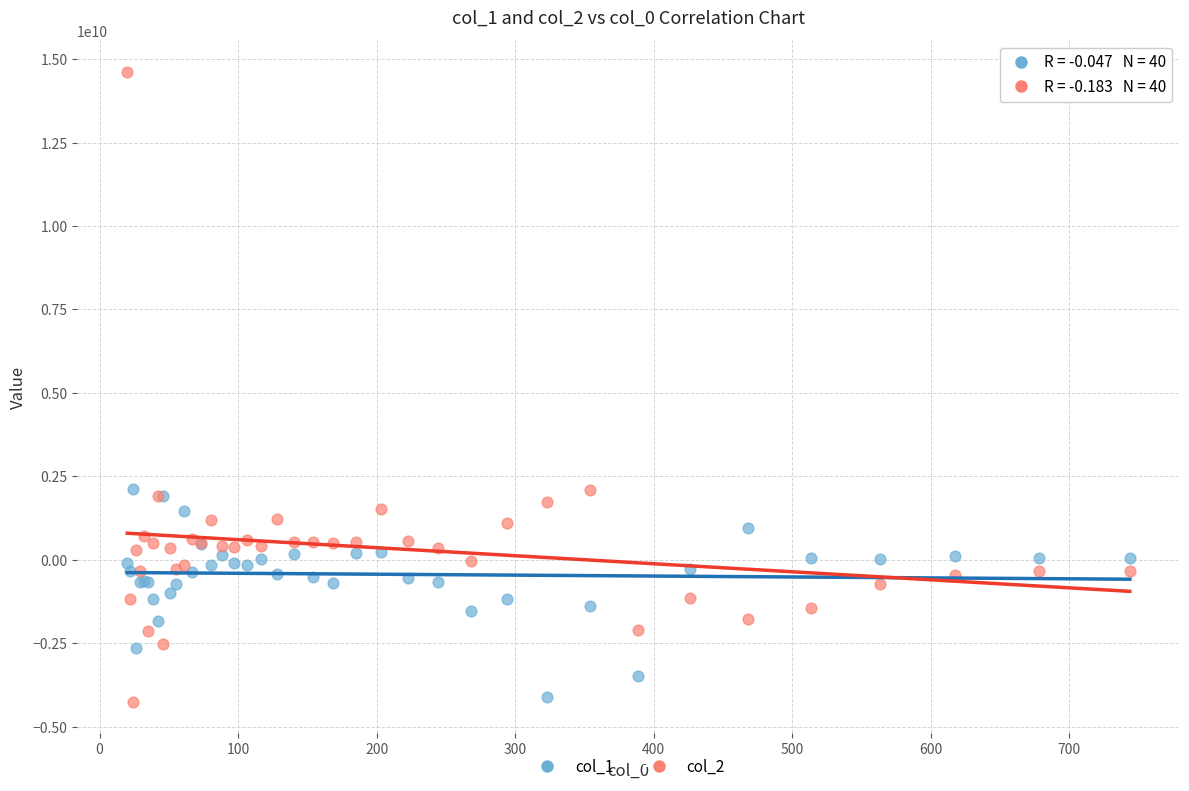

Which series has the largest Y range (max minus min)?

col_2